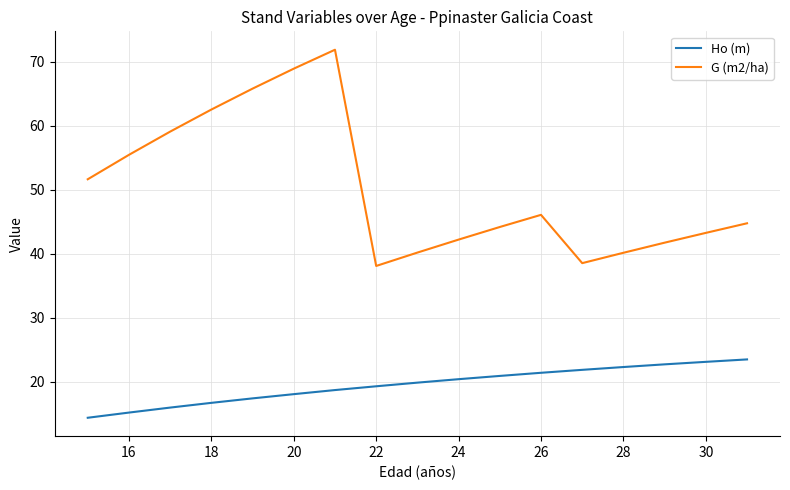

In G (m2/ha), how many points are lower than both neighbors (excluding endpoints)?

2